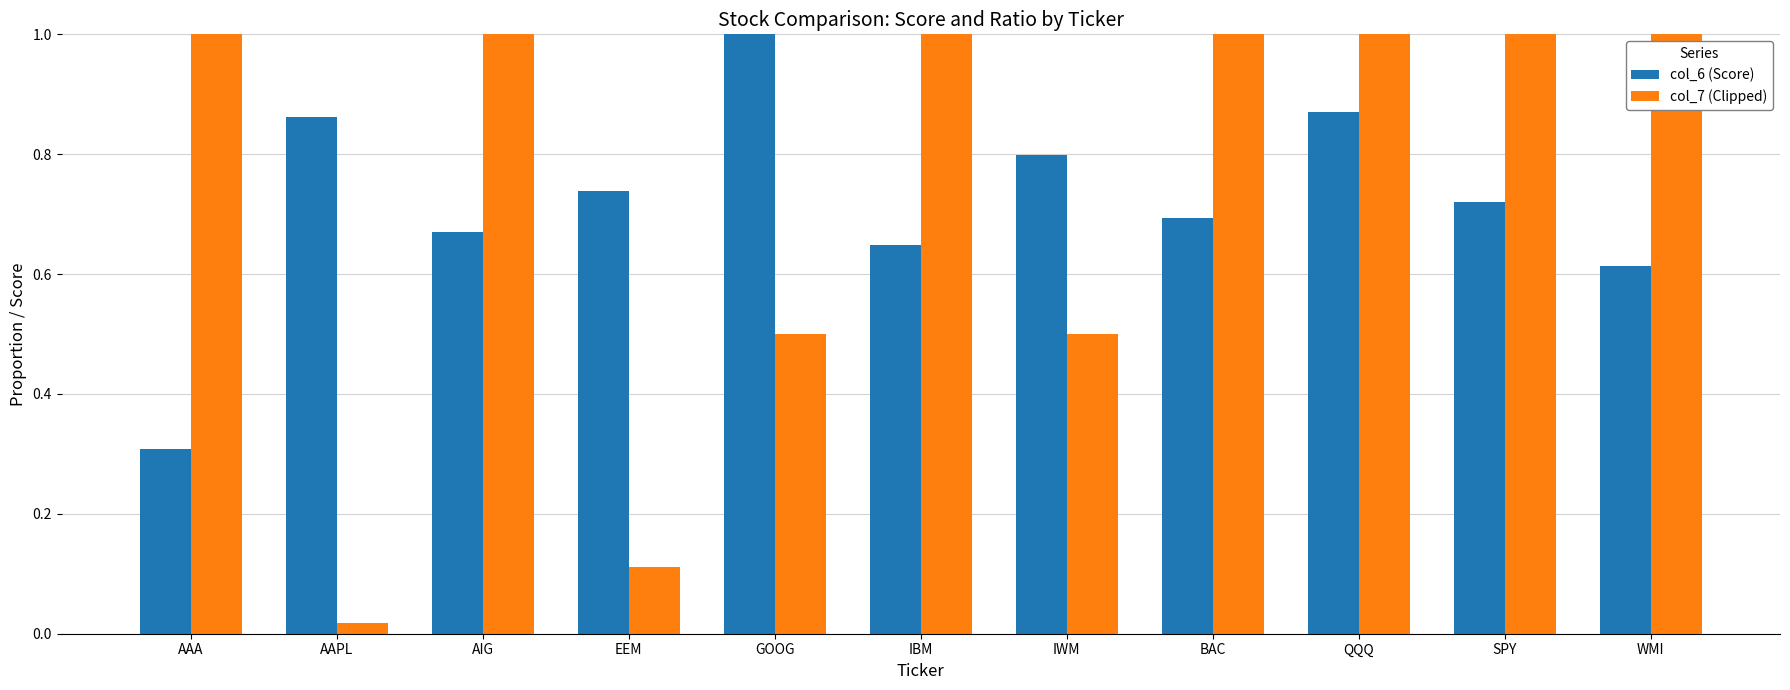

What is the maximum value for col_7 (Clipped)?

1.0